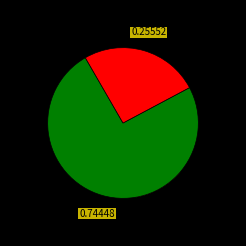

To the nearest percent, what percentage of the pie is 池雪?

74%